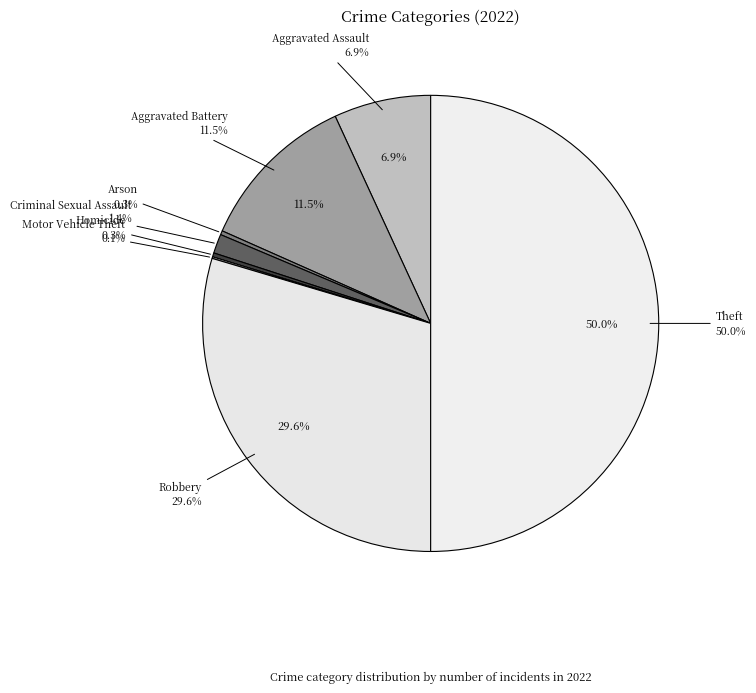

Does any single category account for the majority?

No